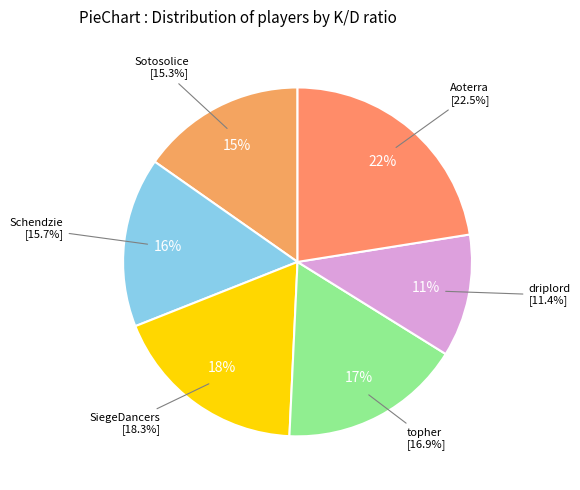

Does Aoterra account for over 50% of the chart?

No